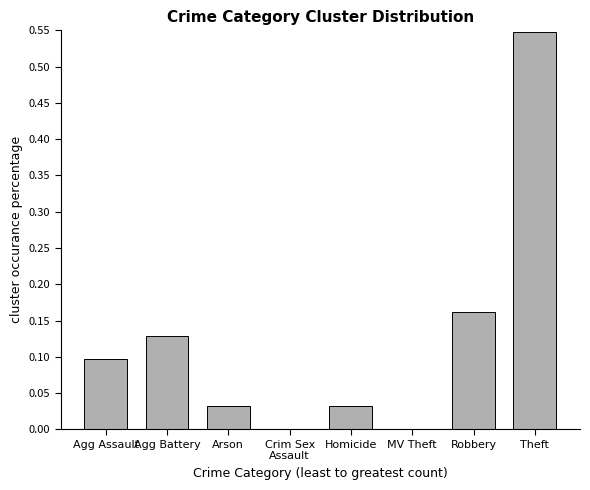

Between Robbery and Homicide, which is larger?

Robbery